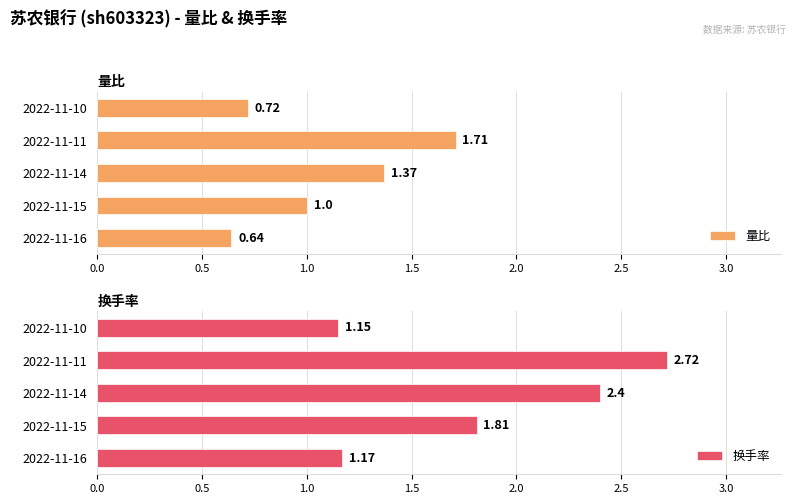

What is the sum of the 量比 values at 2022-11-10 and 2022-11-14?

2.1